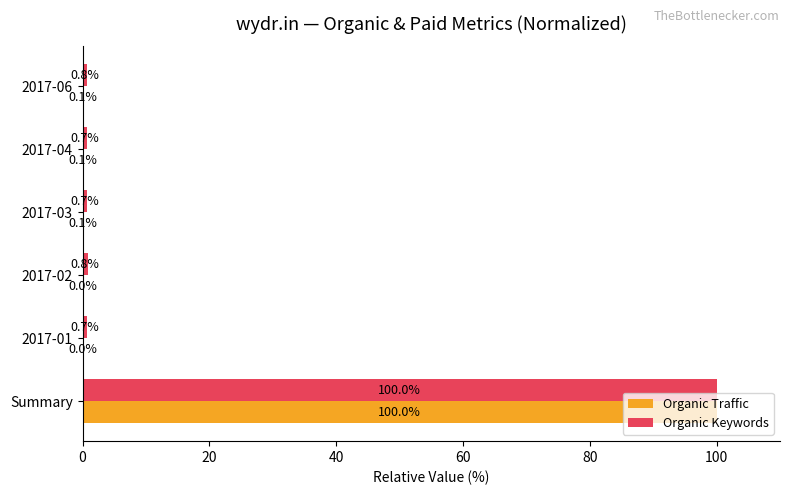

What is the approximate value of Organic Traffic at Summary?

100.0